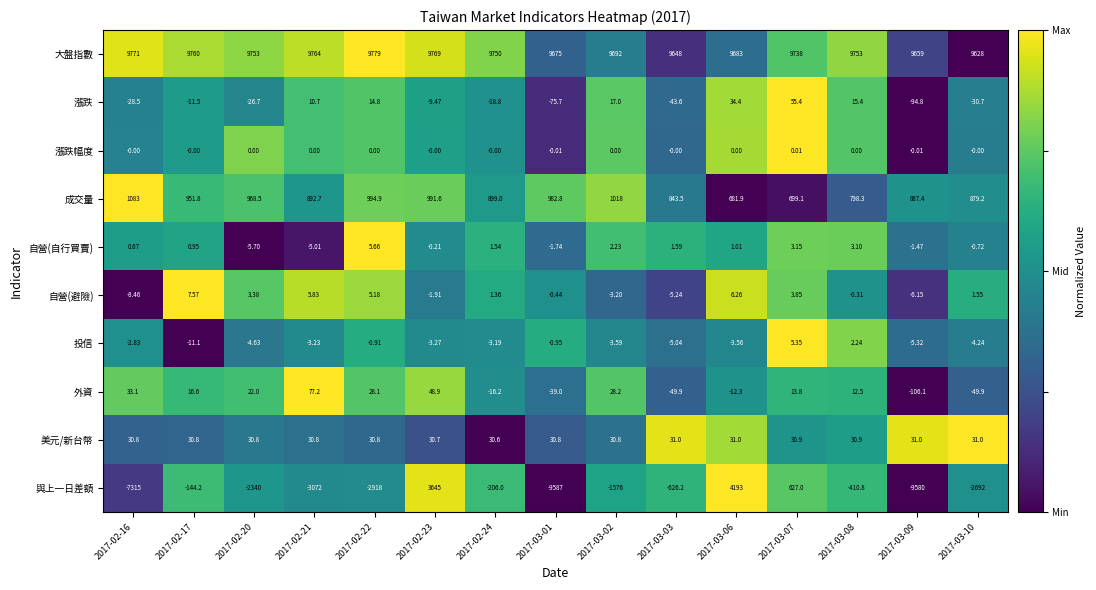

At 2017-03-01, list the series in order from smallest to largest.

與上一日差額, 漲跌, 外資, 自營(自行買賣), 投信, 自營(避險), 漲跌幅度, 美元/新台幣, 成交量, 大盤指數